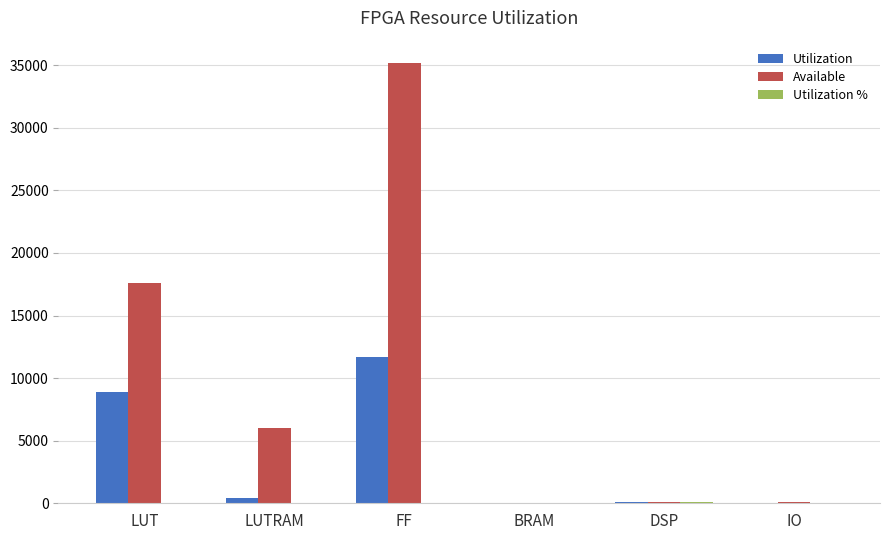

Which series has the largest total across all categories?

Available